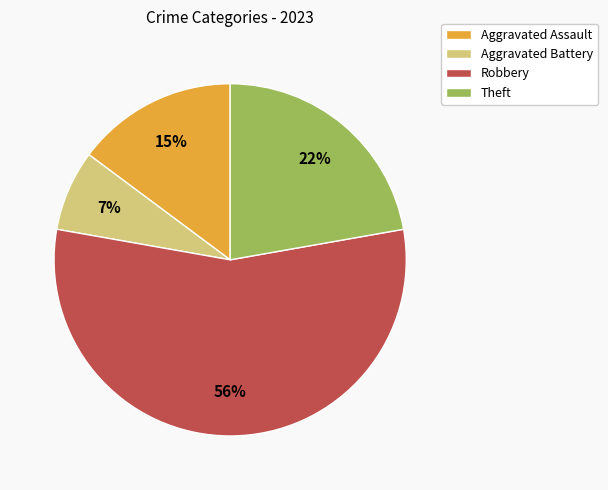

To the nearest percent, what is the average slice percentage?

25%